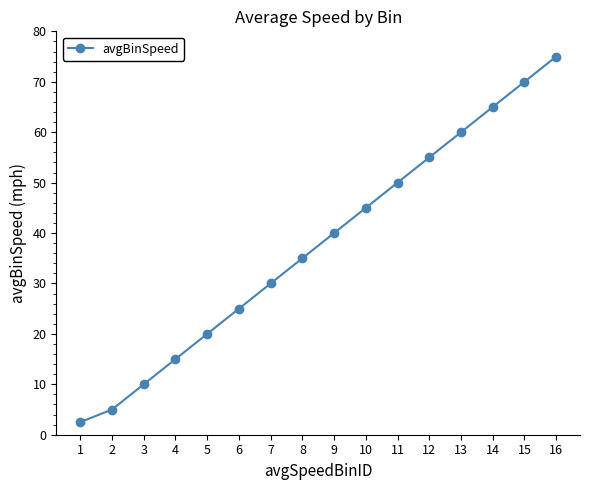

Reading left to right, list all the values displayed in this chart.

2.5	5.0	10.0	15.0	20.0	25.0	30.0	35.0	40.0	45.0	50.0	55.0	60.0	65.0	70.0	75.0